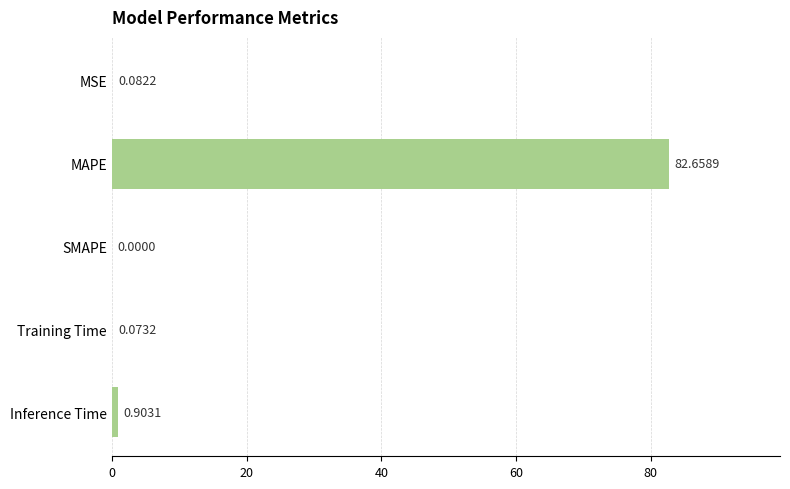

Which label corresponds to the largest value in the chart?

MAPE